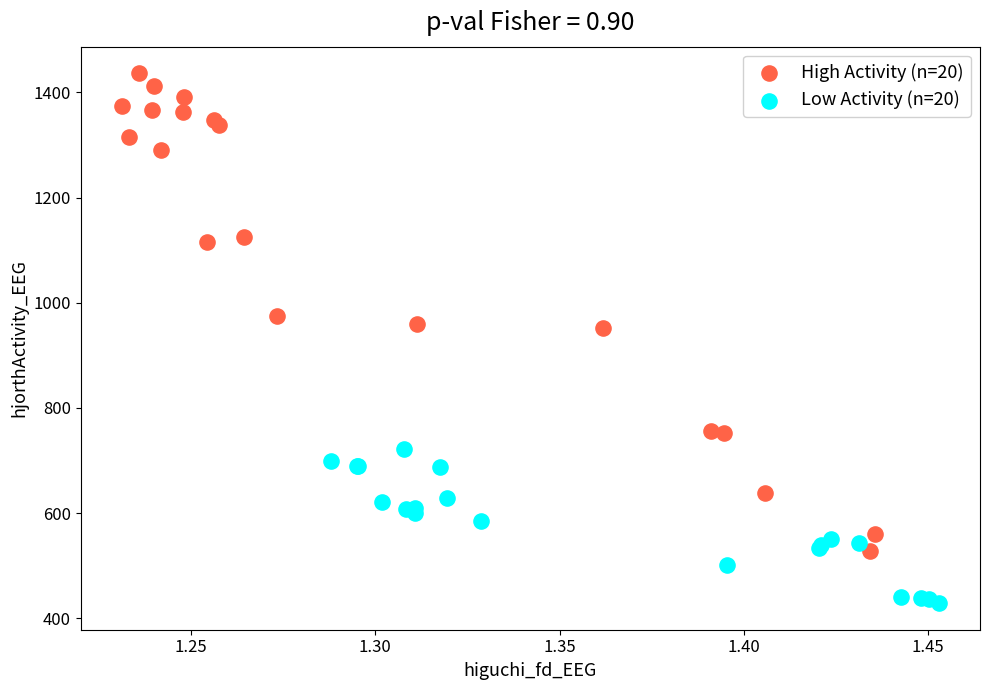

Which series contains the highest Y value?

High Activity (n=20)